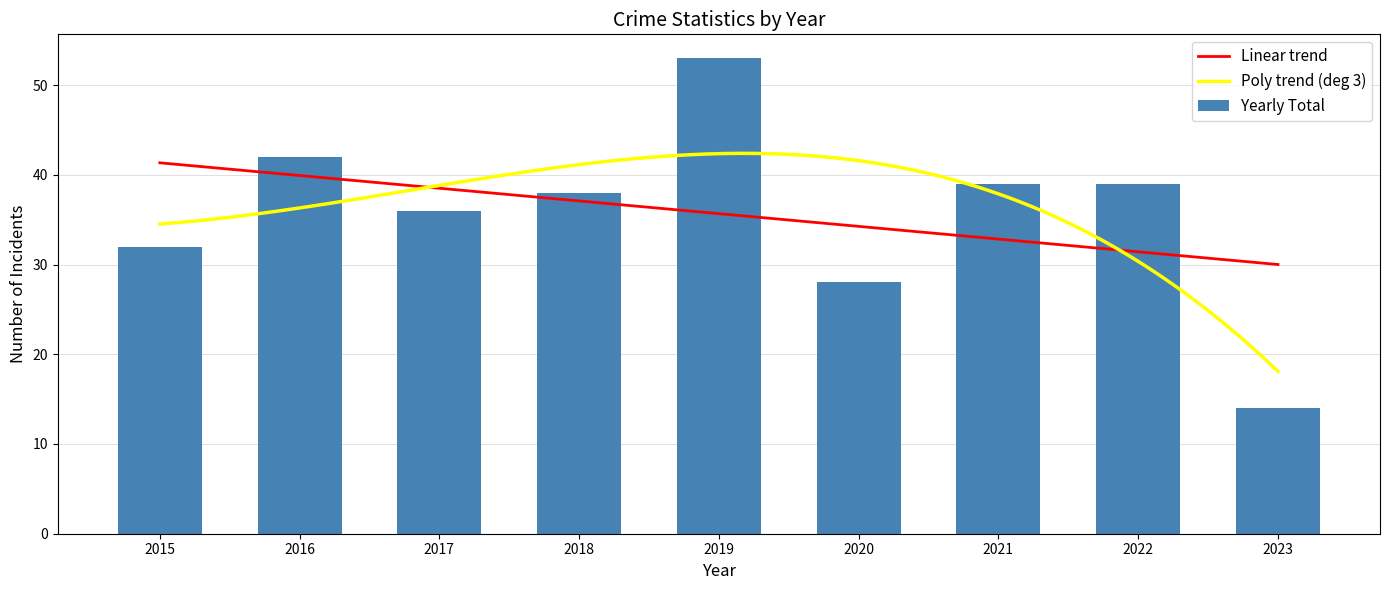

At which label does Yearly Total reach its minimum?

2023